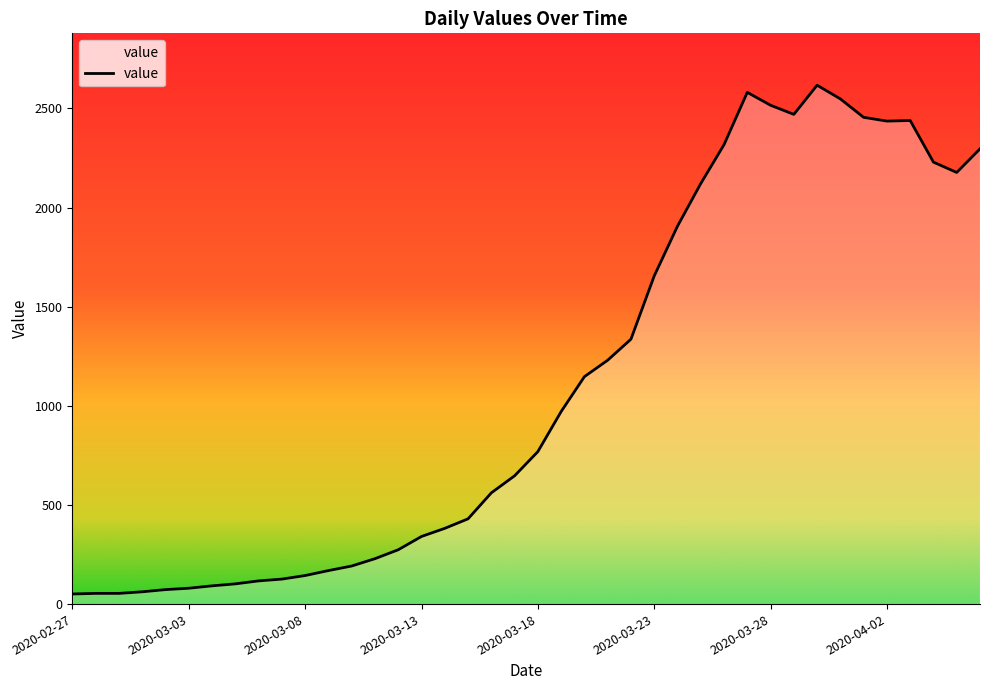

Does the chart have visible grid lines?

No